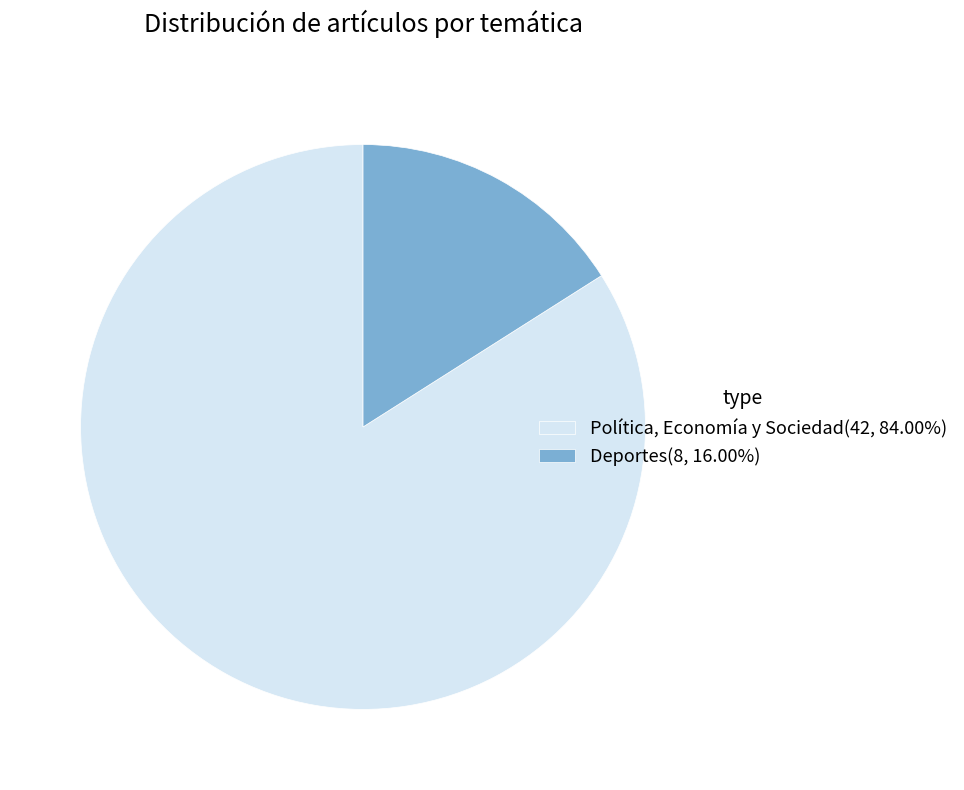

What is the ratio of the value at Política, Economía y Sociedad(42, 84.00%) to the value at Deportes(8, 16.00%)?

5.2